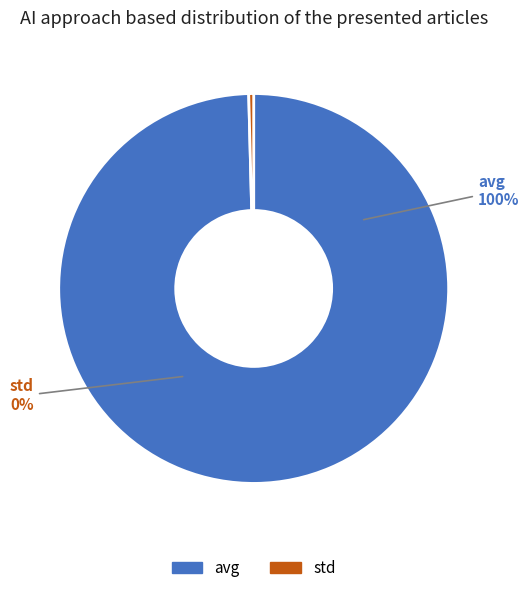

How many slices are in this pie chart?

2